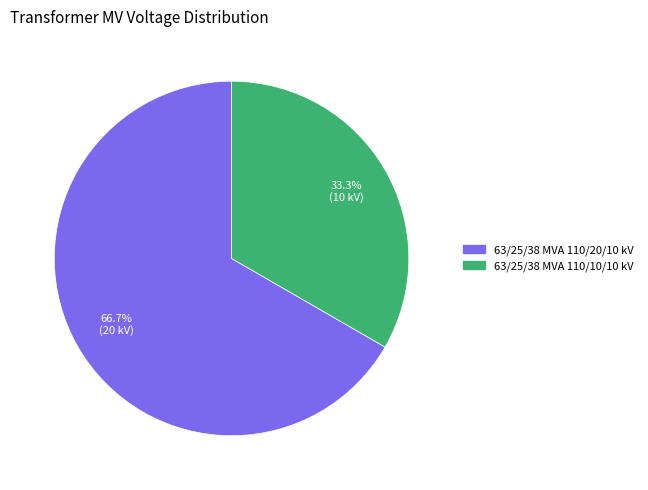

Does 63/25/38 MVA 110/10/10 kV represent more than half of the total?

No